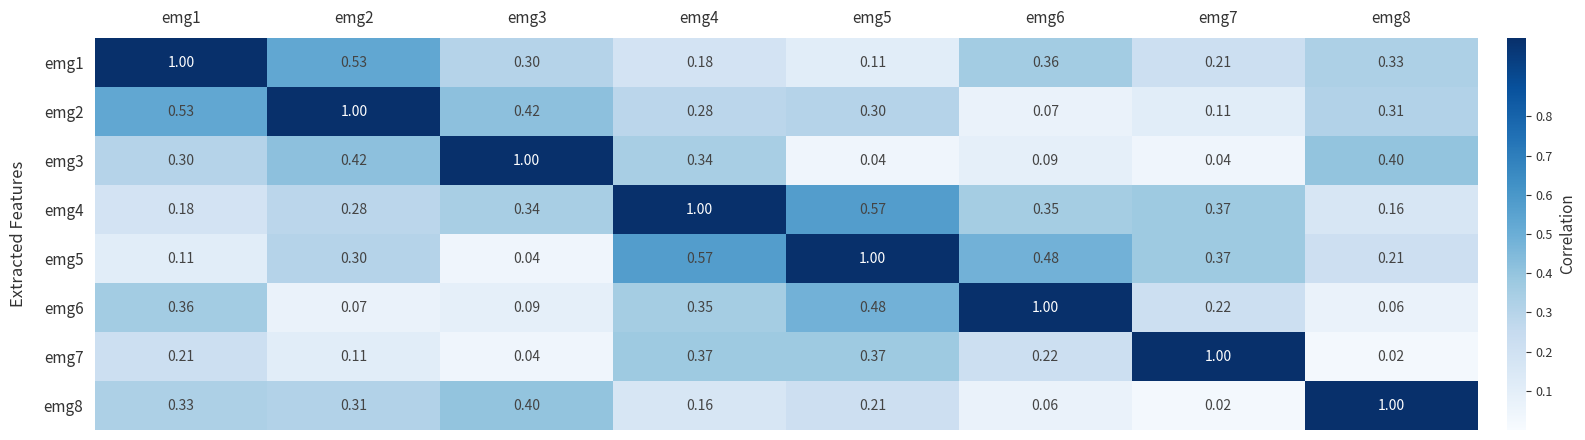

What is the difference between the highest and lowest values at emg4?

0.8